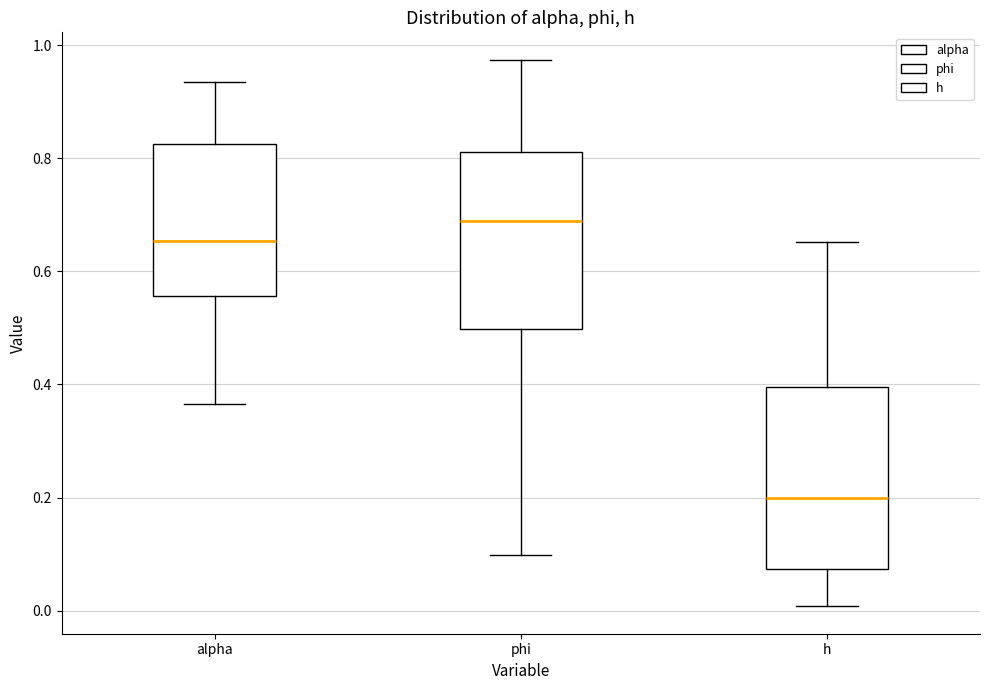

Where does the upper whisker of the box for alpha end on the y-axis? The values are not printed on the chart, so give them approximately, as read against the axis.

0.94